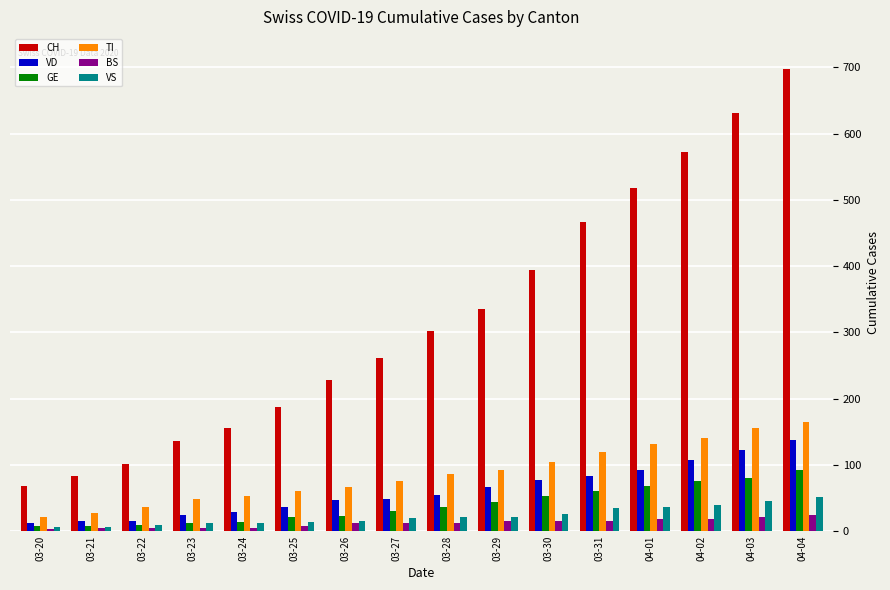

What is the difference between the highest and lowest values at 03-25?

179